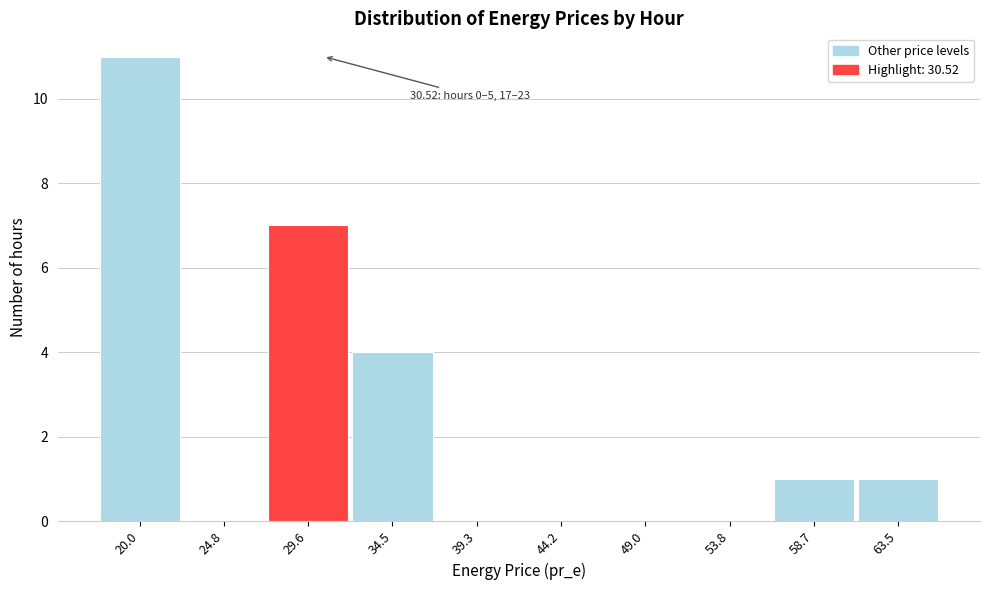

Which range on the x-axis has the tallest bar?

17.5 to 22.5